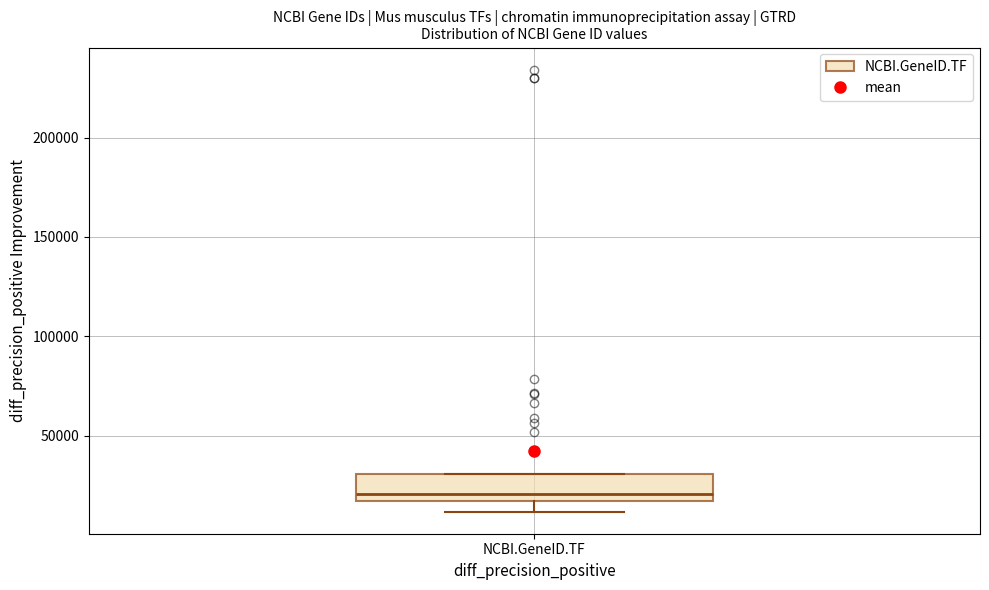

Read this box plot against the y-axis: the position of the median line, the range covered by the box, and the ends of both whiskers. The values are not printed on the chart, so give them approximately, as read against the axis.

median 20000, box 15000 to 30000, whiskers 10000 to 30000